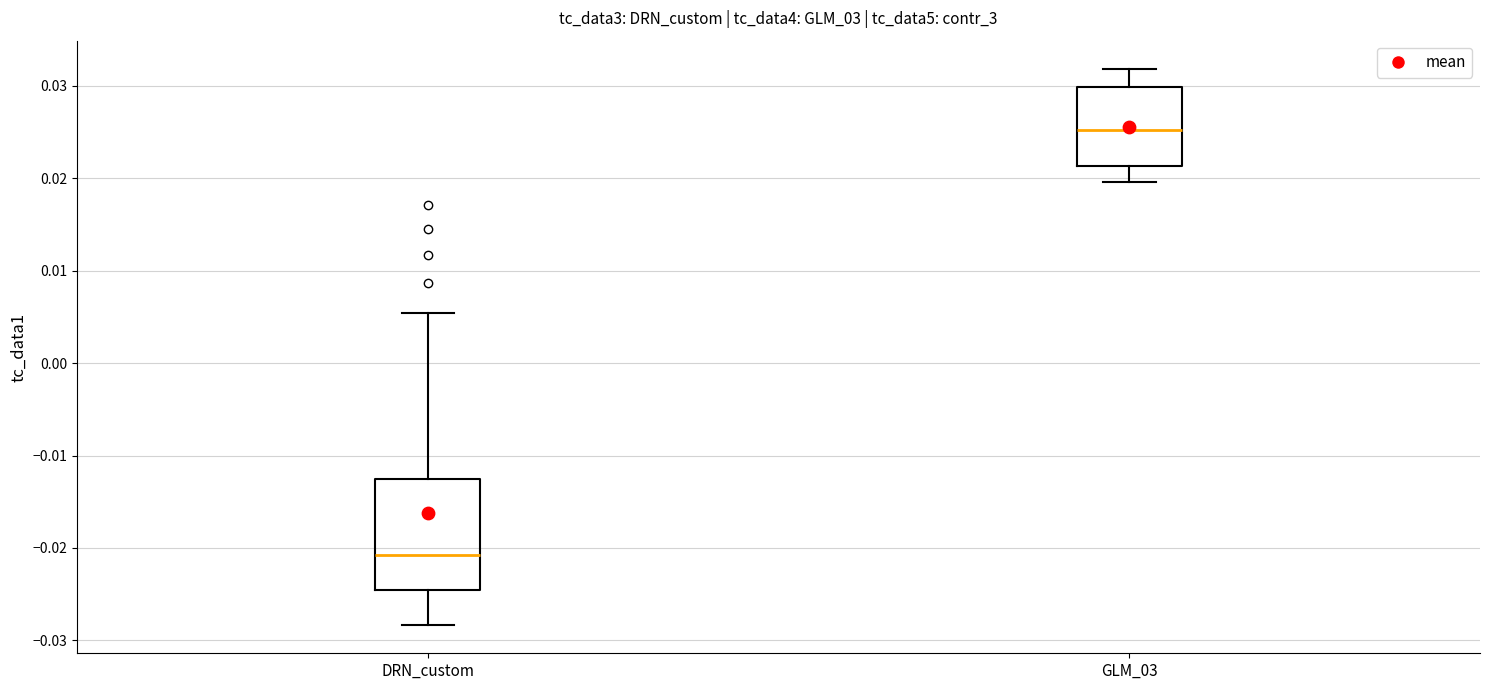

Reading left to right, transcribe this box plot: for each box, give where its median line is, the range the box spans, and where its two whiskers end, as read against the y-axis. The values are not printed on the chart, so give them approximately, as read against the axis.

DRN_custom: median -0.021, box -0.025 to -0.012, whiskers -0.028 to 0.005
GLM_03: median 0.025, box 0.021 to 0.030, whiskers 0.020 to 0.032